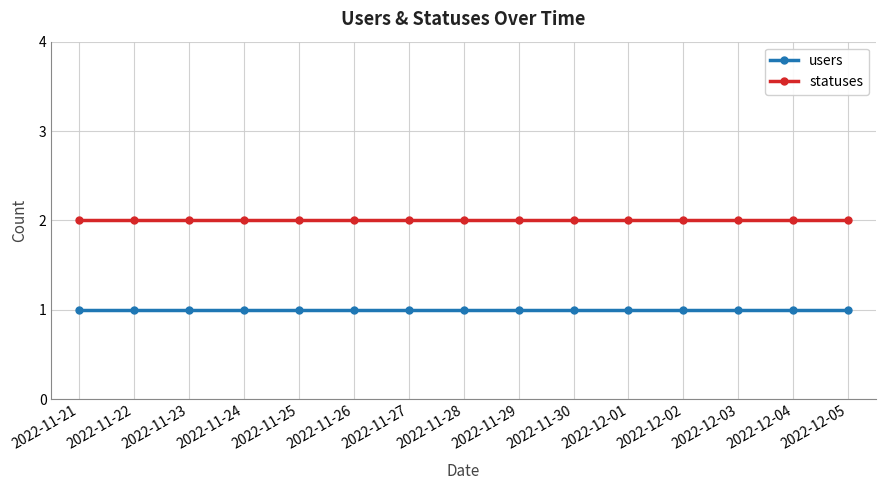

True or false: statuses and users cross at least once.

False